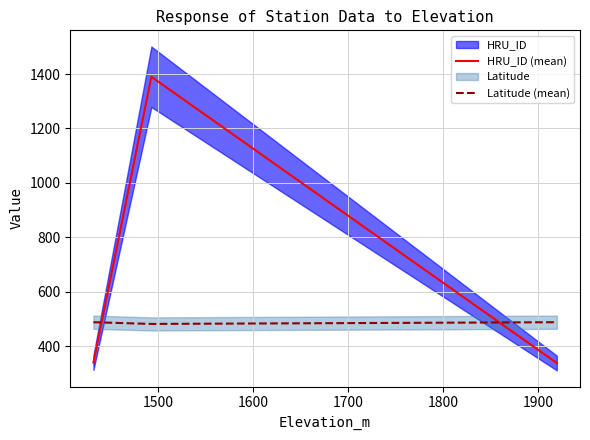

What is the lowest value of the Latitude (mean) series?

481.7